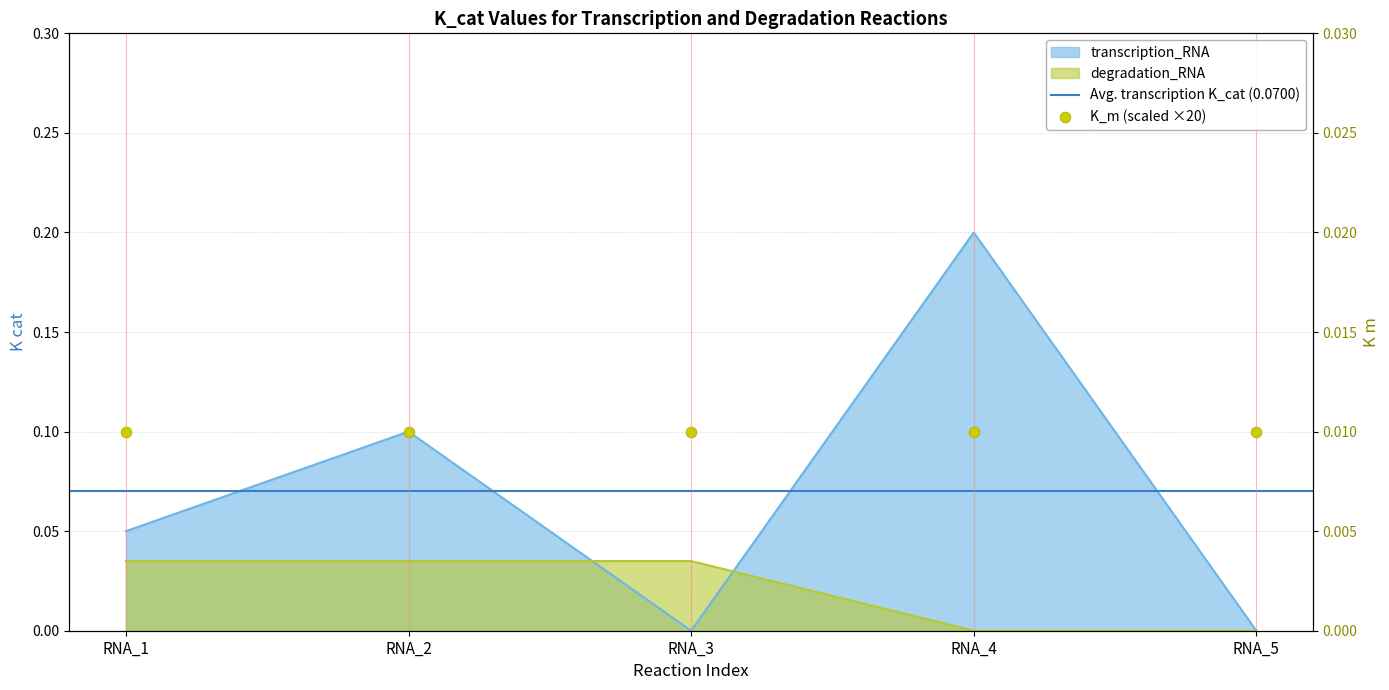

Which series reaches the minimum Y coordinate?

transcription_RNA